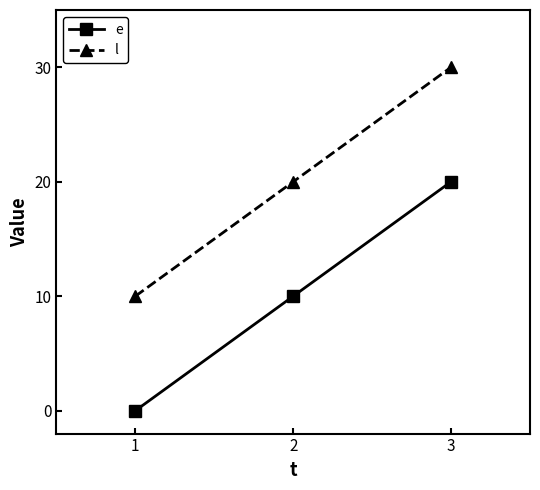

What is the maximum value shown in the chart?

30